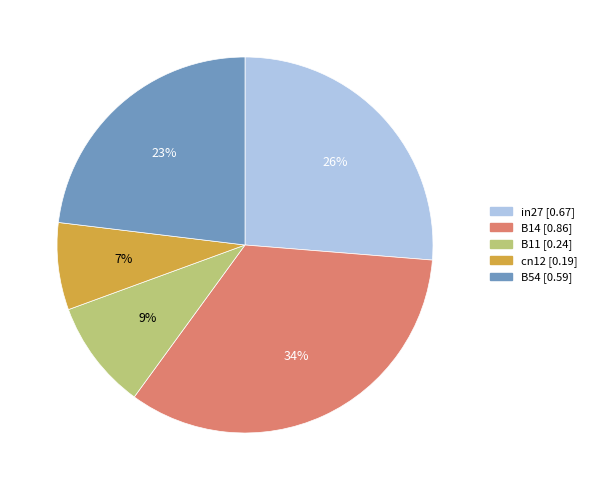

Do cn12 and B14 together represent more than half of the pie?

No